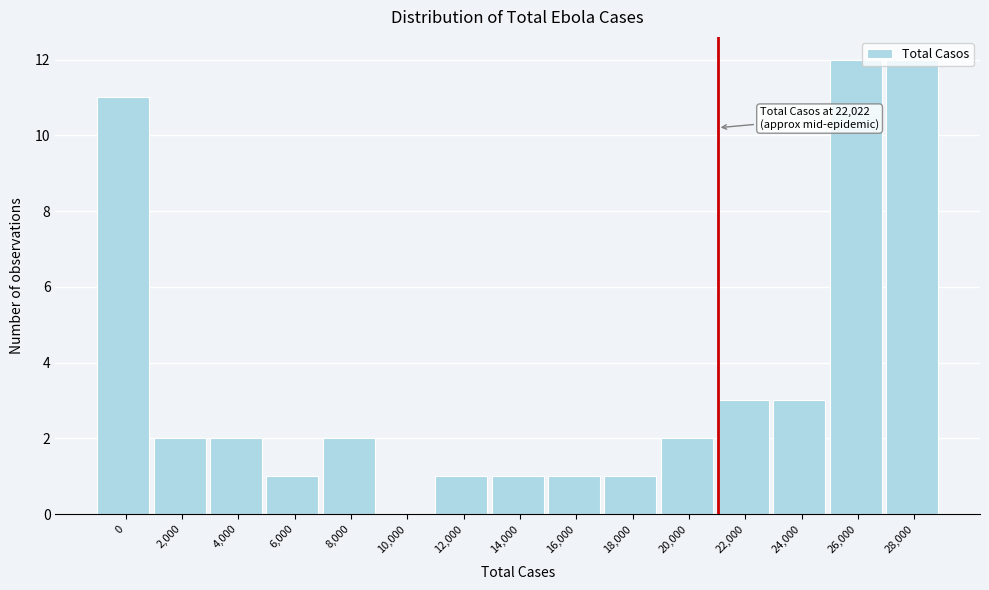

True or false: the data shows 2 at 6,000.

False